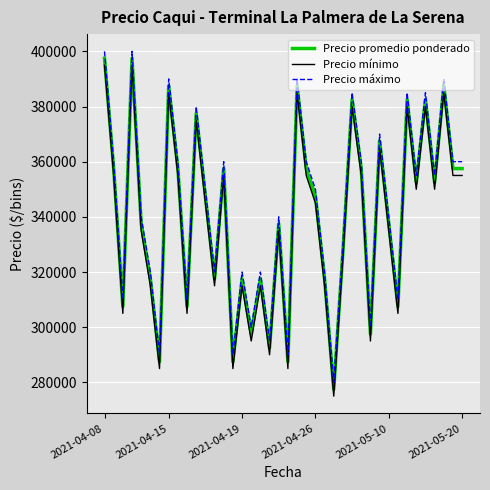

True or false: Precio máximo and Precio mínimo cross at least once.

False